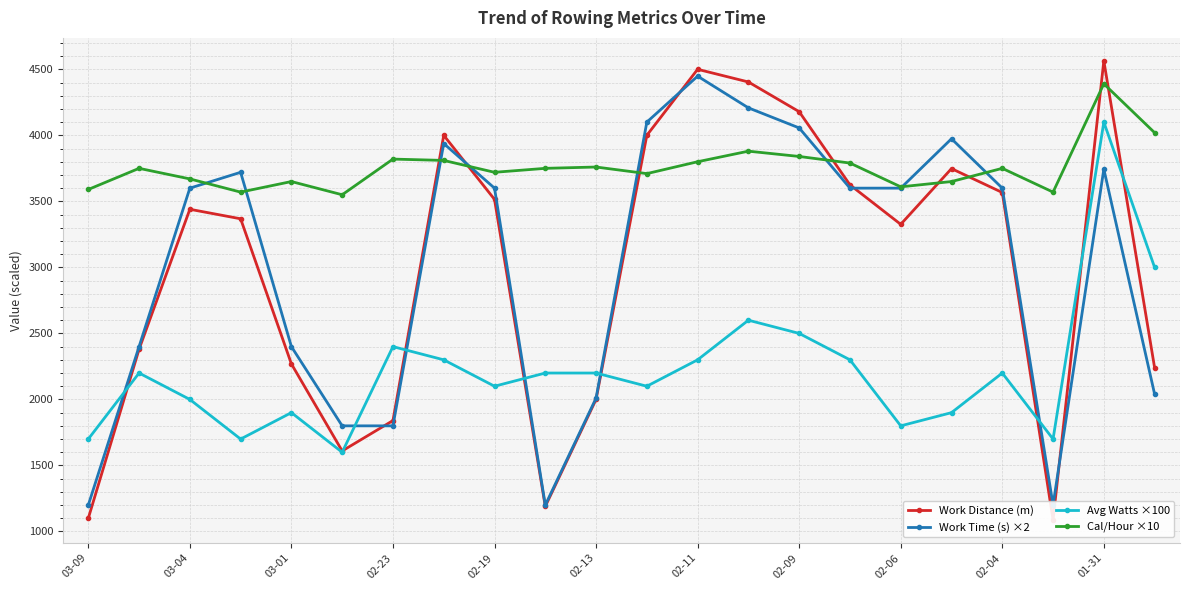

Which series ends up on top after the final intersection of Avg Watts ×100 and Work Distance (m)?

Avg Watts ×100